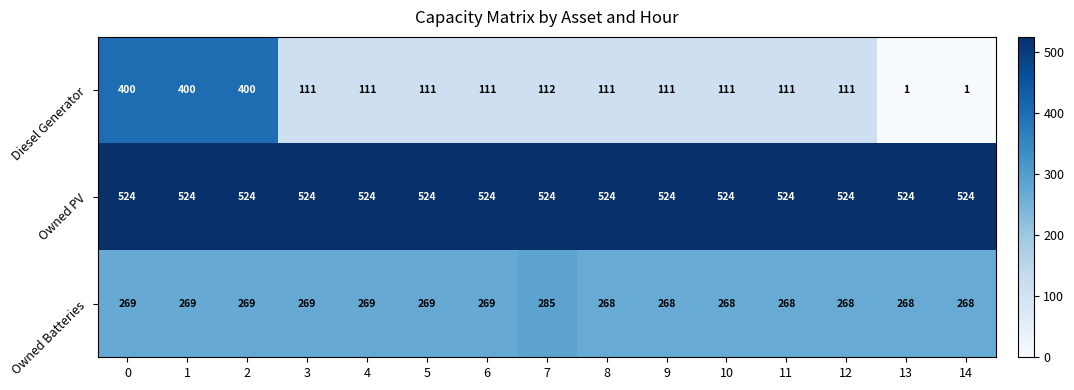

The value of Owned Batteries at 8 is 359. True or false?

False